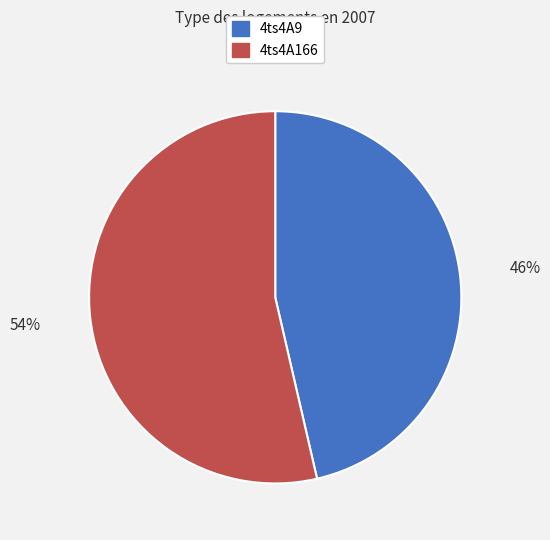

The 4ts4A166 slice represents 59% of the pie. True or false?

False